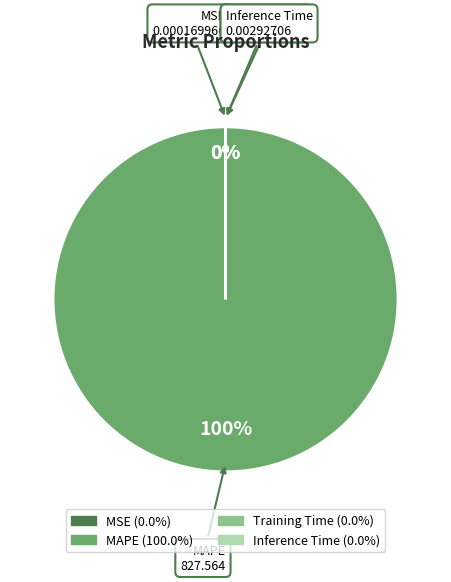

Which category has the smallest portion of the pie?

MSE